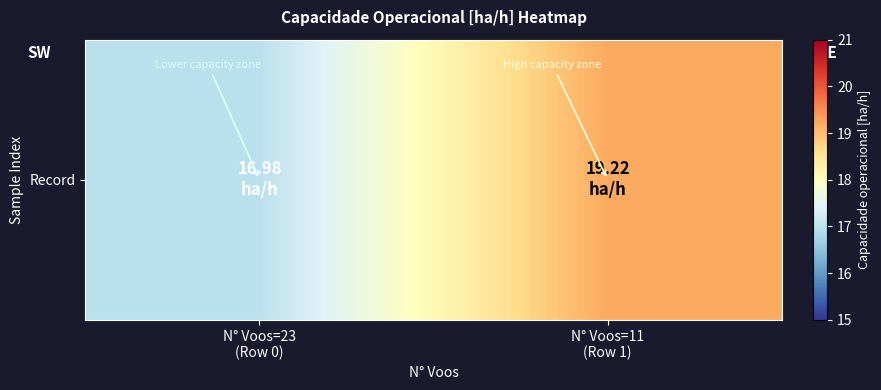

True or false: the data shows 19.2 at N° Voos=11
(Row 1).

True